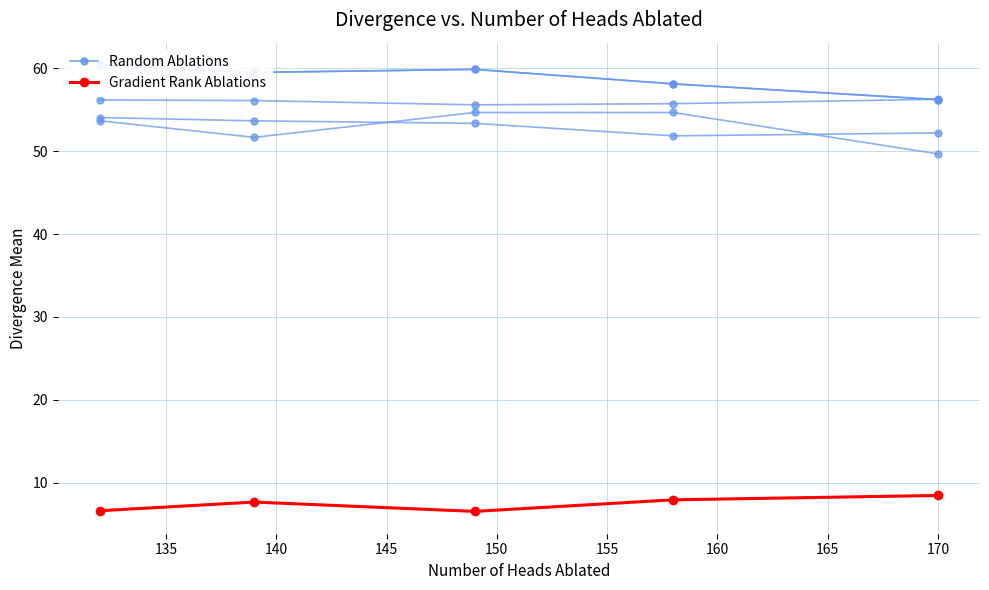

What is the lowest value of the Gradient Rank Ablations series?

6.5